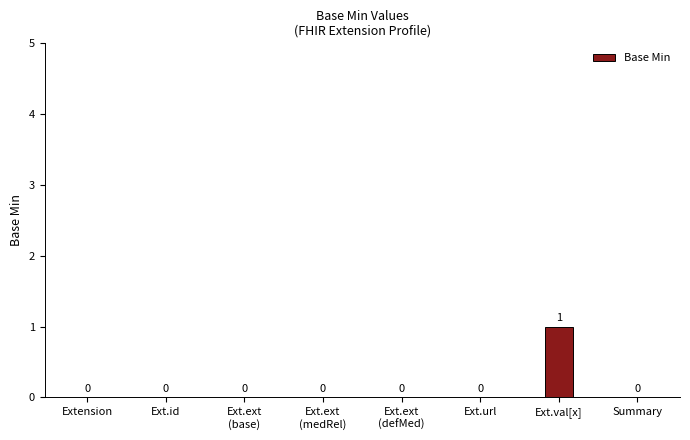

True or false: the data shows 0 at Summary.

True